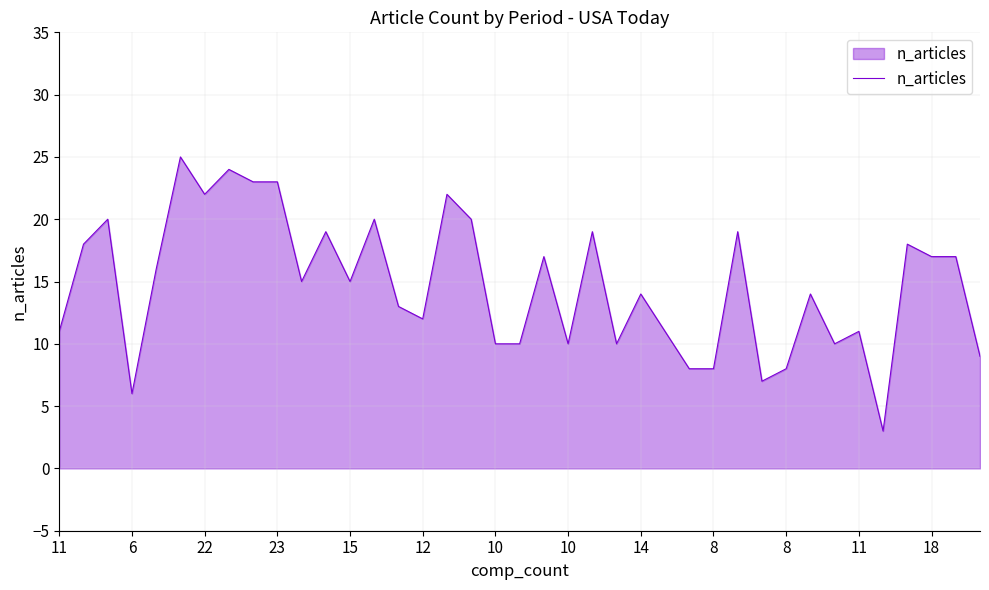

What is the greatest value displayed?

25